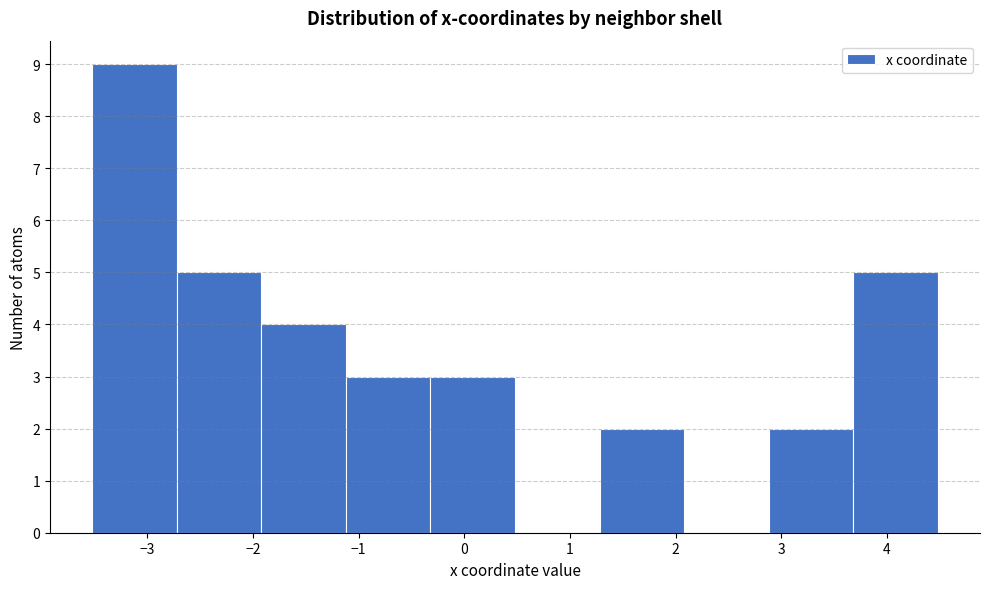

Over which range of the x-axis is the bar tallest?

-3.5 to -2.7